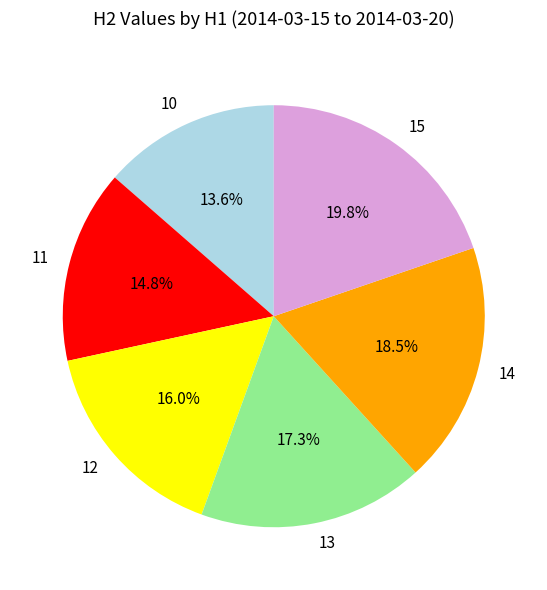

Rank the categories by value from highest to lowest.

15, 14, 13, 12, 11, 10